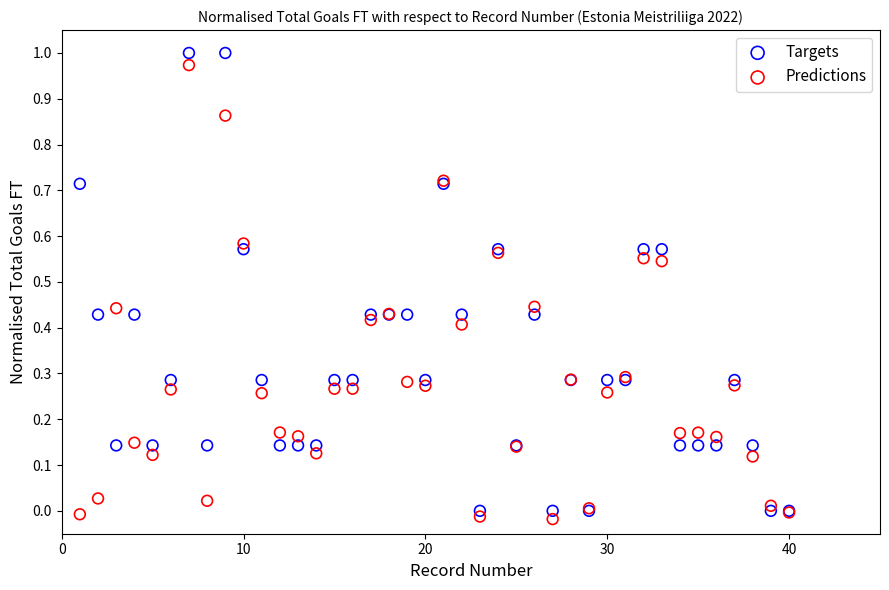

Which series has the widest spread of Y values?

Targets